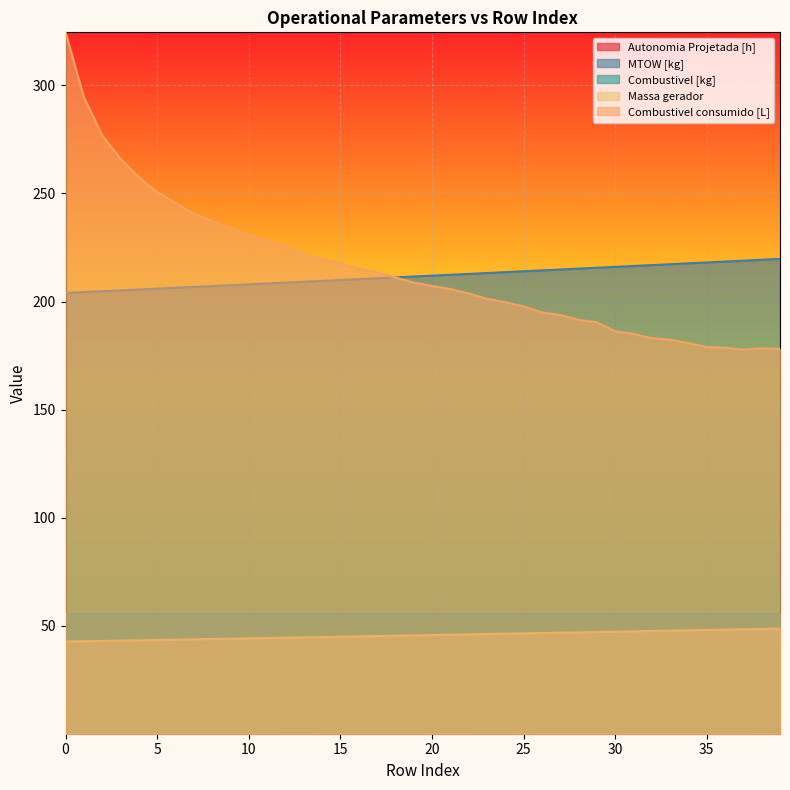

Which series changed the most between 2 and 3?

Combustivel consumido [L]